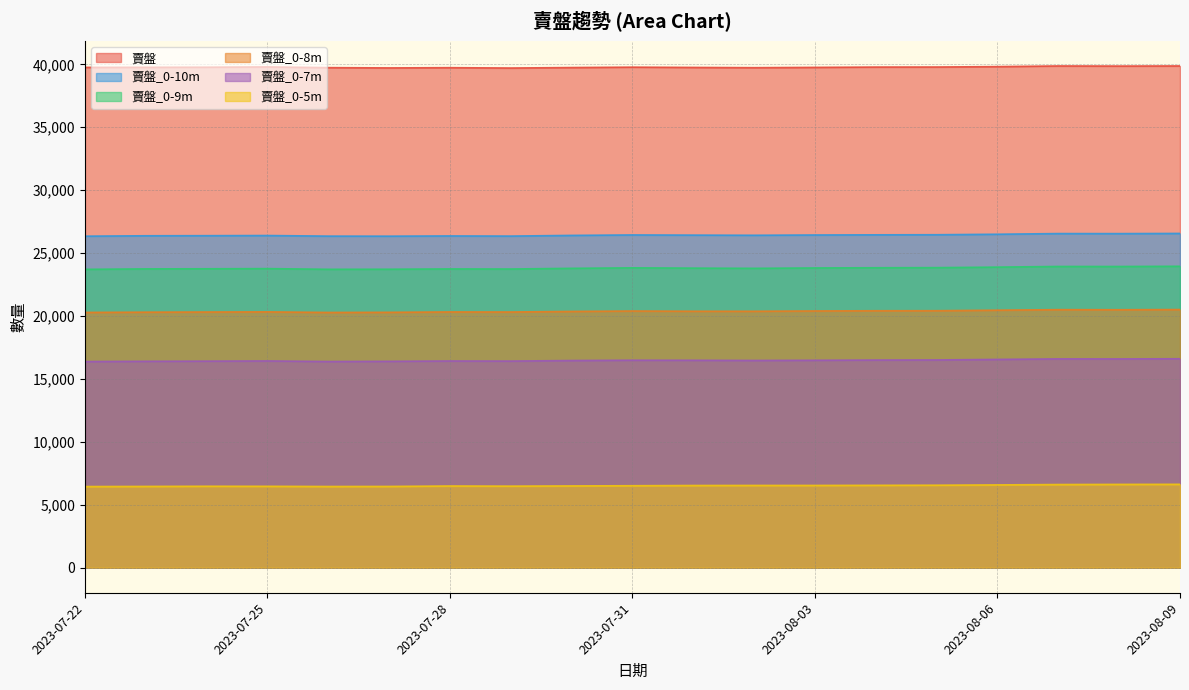

What is the value of the 賣盤 point at the 13th from the left?

39761